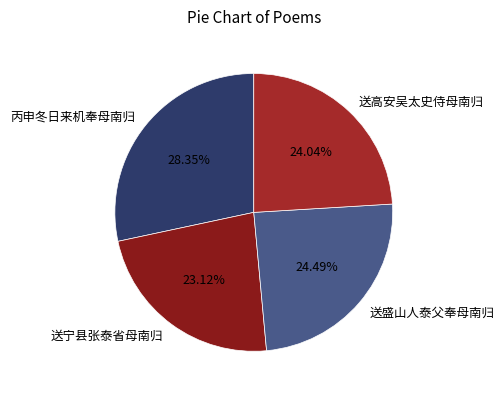

What percentage is the 送宁县张泰省母南归 slice, to the nearest percent?

23%